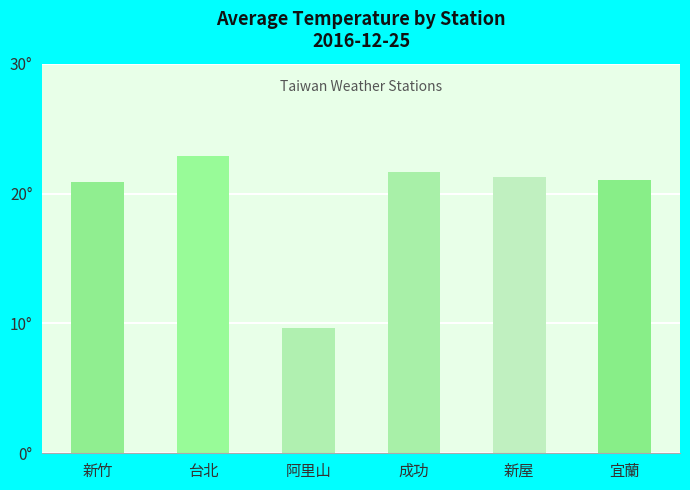

Does the chart contain any negative values?

No